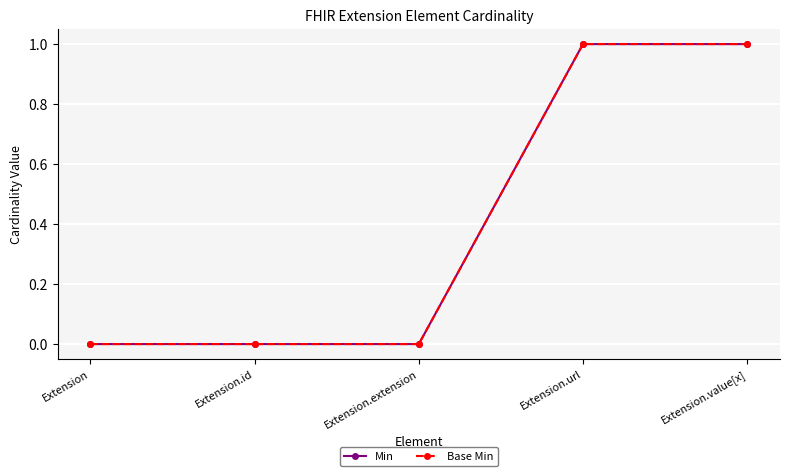

Is this an area chart (filled region under the line)?

No